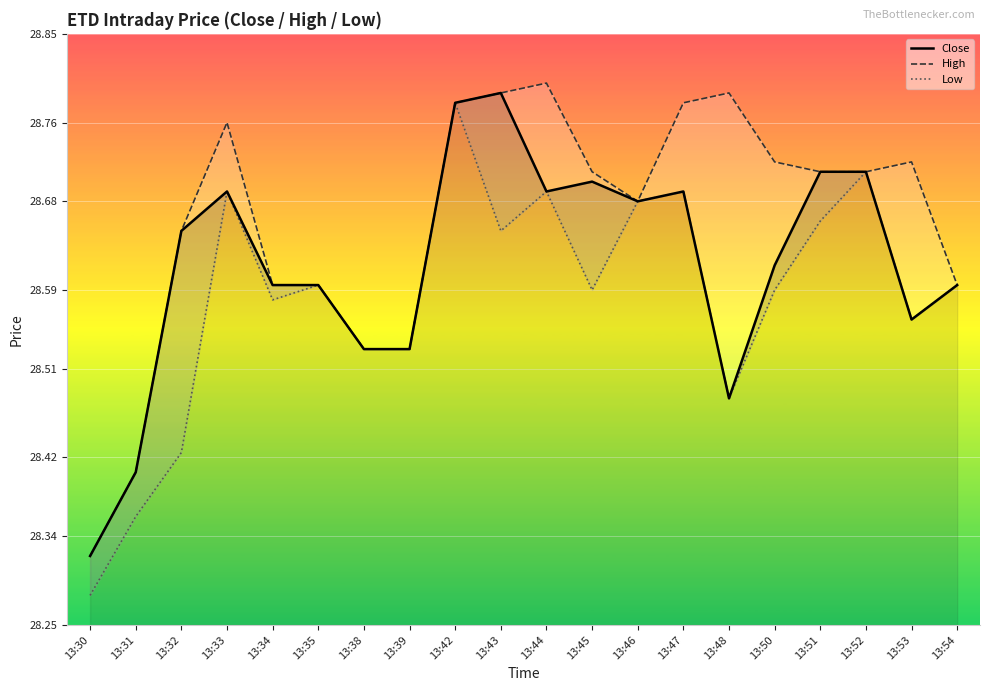

How many lines are shown in the chart?

3